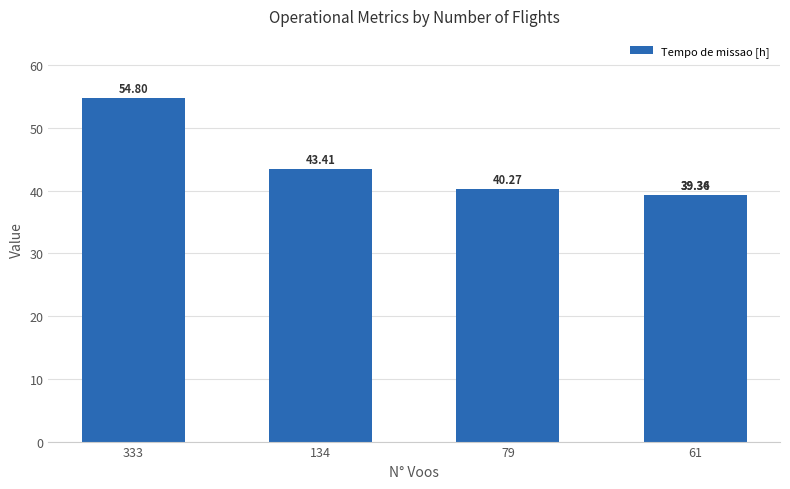

What value does the data have at 61?

39.3